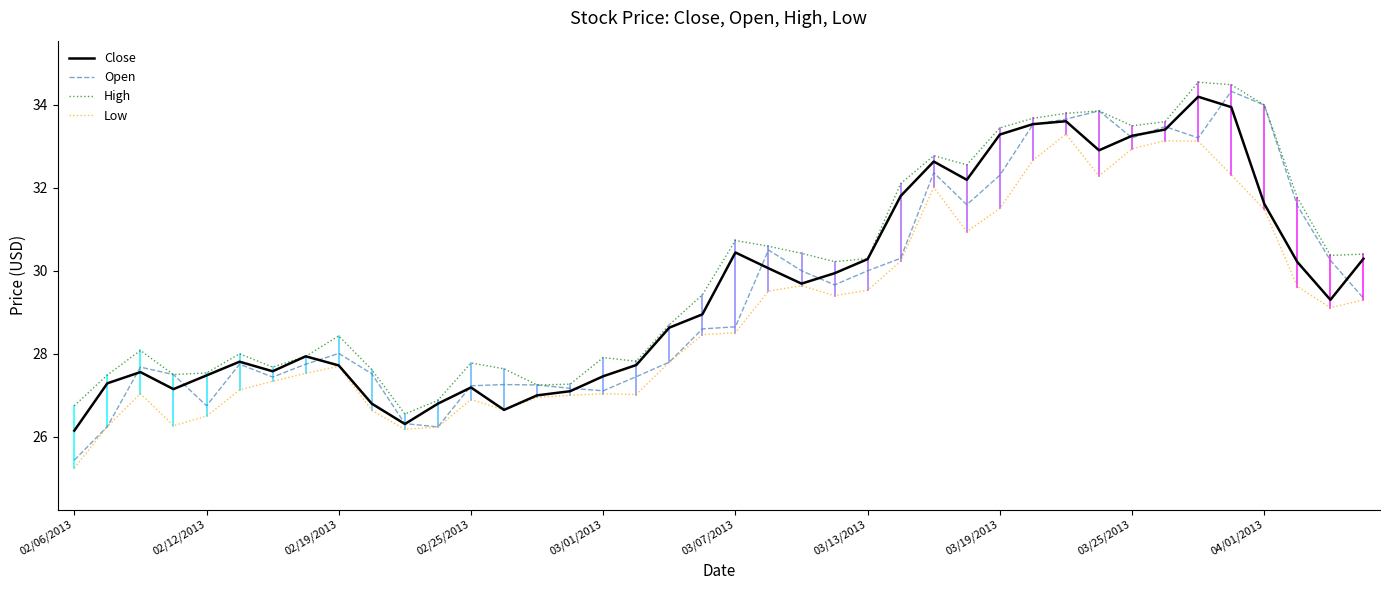

Which series has the largest range (max minus min)?

Open